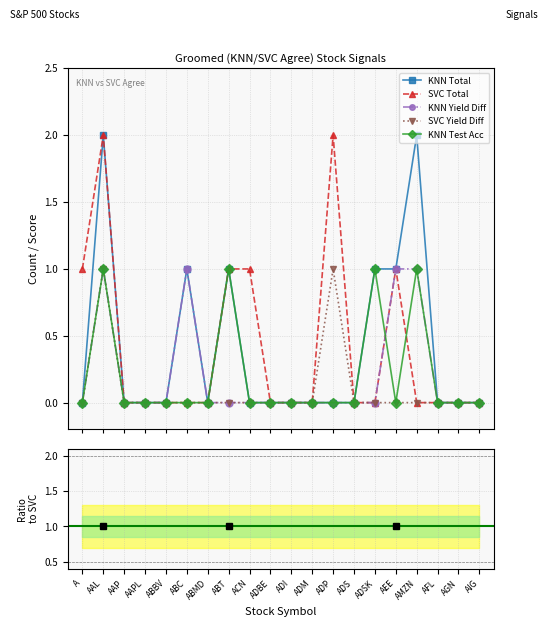

How many values in the SVC Yield Diff series exceed 0?

2